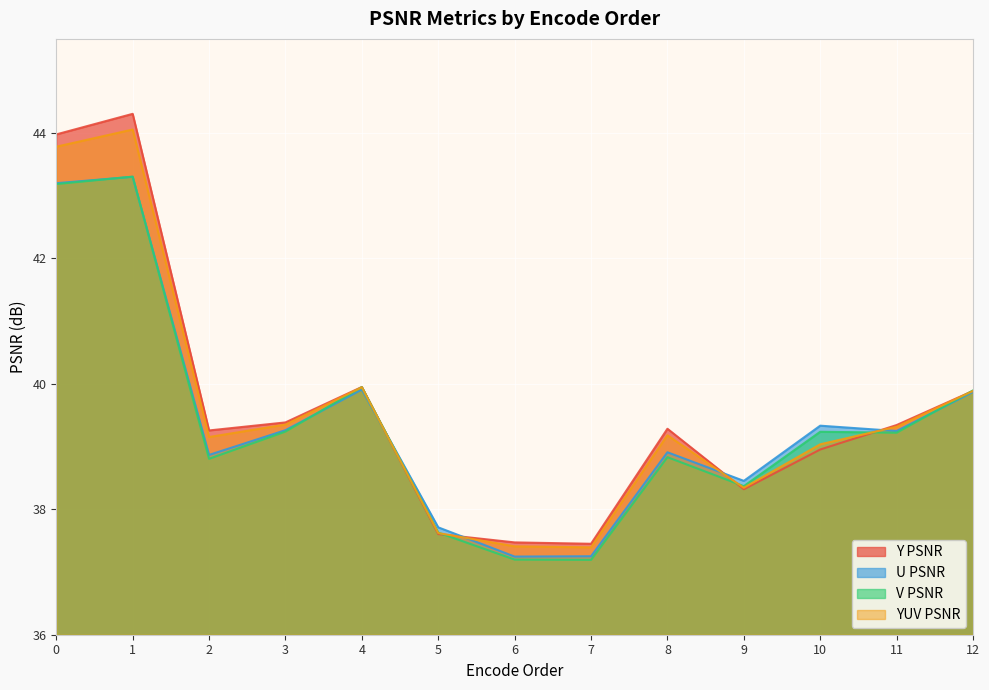

At which category is the sum across all series the highest?

1